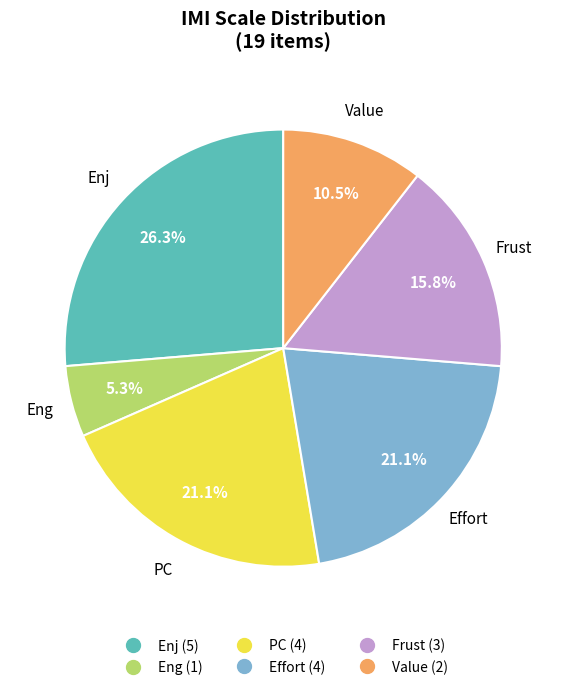

Approximately how many times larger is the value at Eng compared to Frust?

0.3